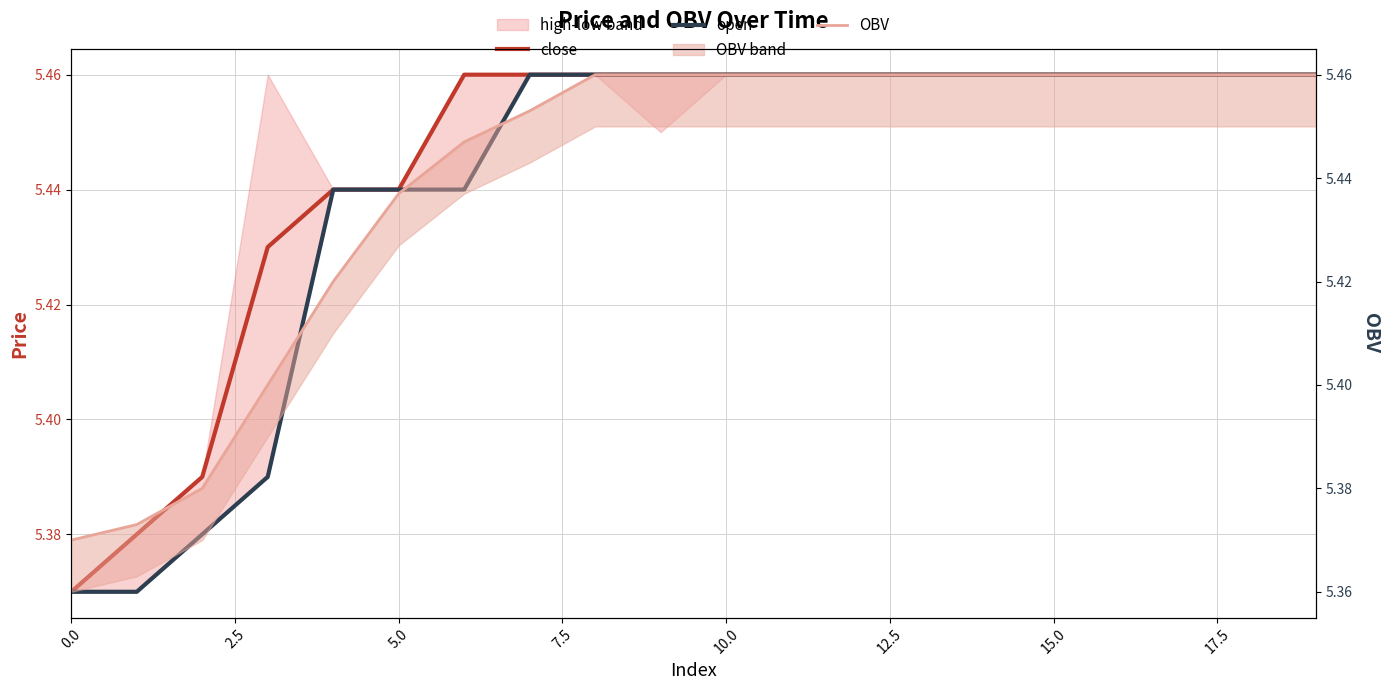

What is the value of the close point at the 4th from the left?

5.4